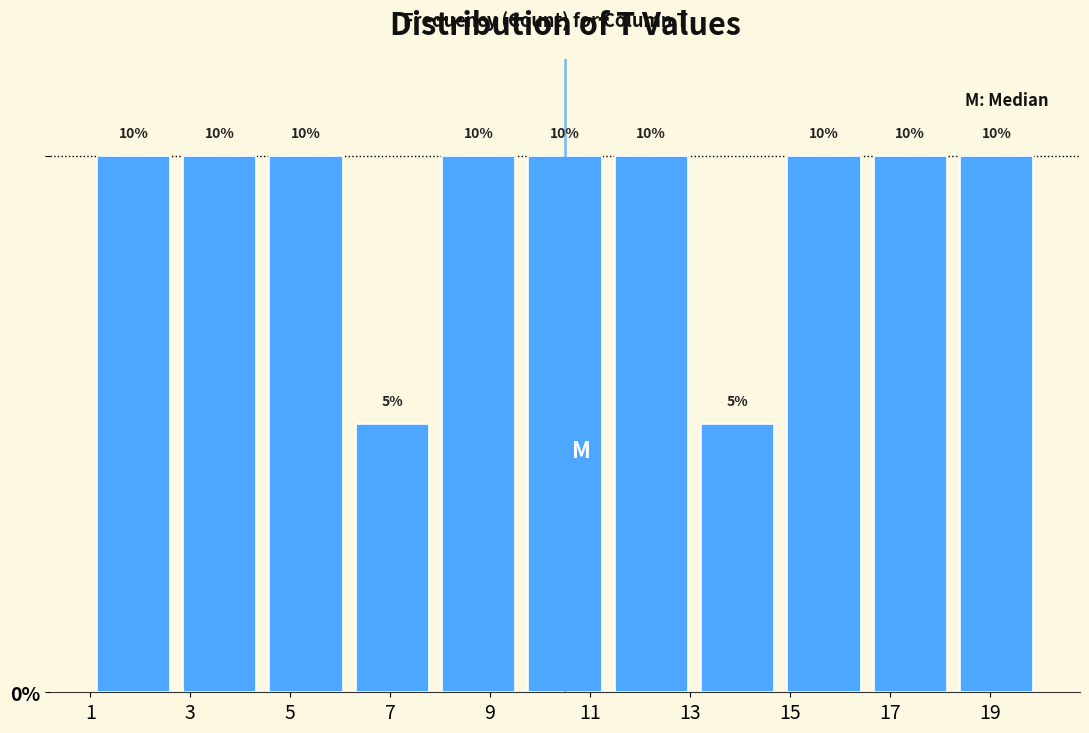

Reading left to right, transcribe this chart: for each bar, give the range it covers on the x-axis and its height. The bar edges are not printed on the chart, so give them approximately, as read against the axis.

1.0 to 2.8: 10
2.8 to 4.4: 10
4.4 to 6.2: 10
6.2 to 8.0: 5
8.0 to 9.6: 10
9.6 to 11.4: 10
11.4 to 13.0: 10
13.0 to 14.8: 5
14.8 to 16.6: 10
16.6 to 18.2: 10
18.2 to 20.0: 10